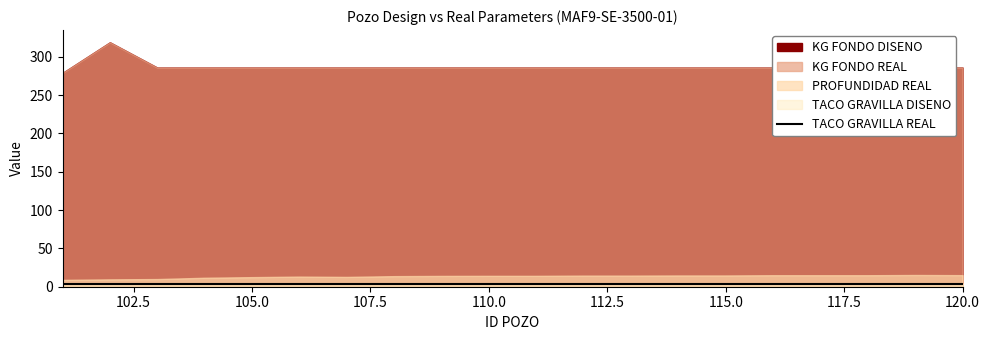

True or false: KG FONDO REAL and KG FONDO DISENO cross at least once.

False